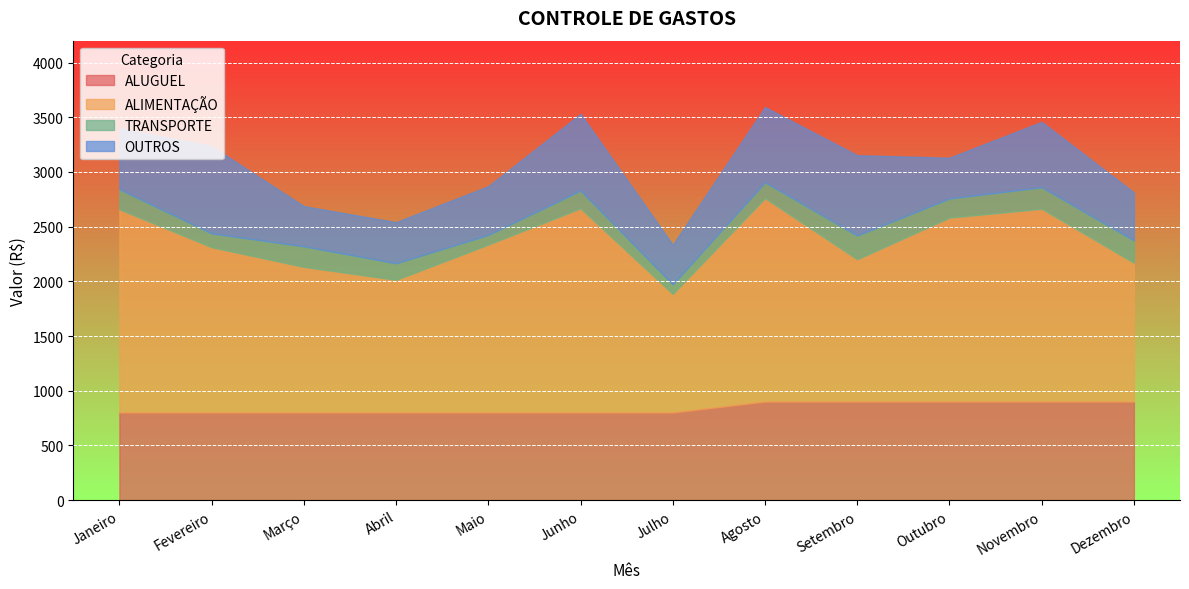

Is it true that ALUGUEL equals 513 at Fevereiro?

False